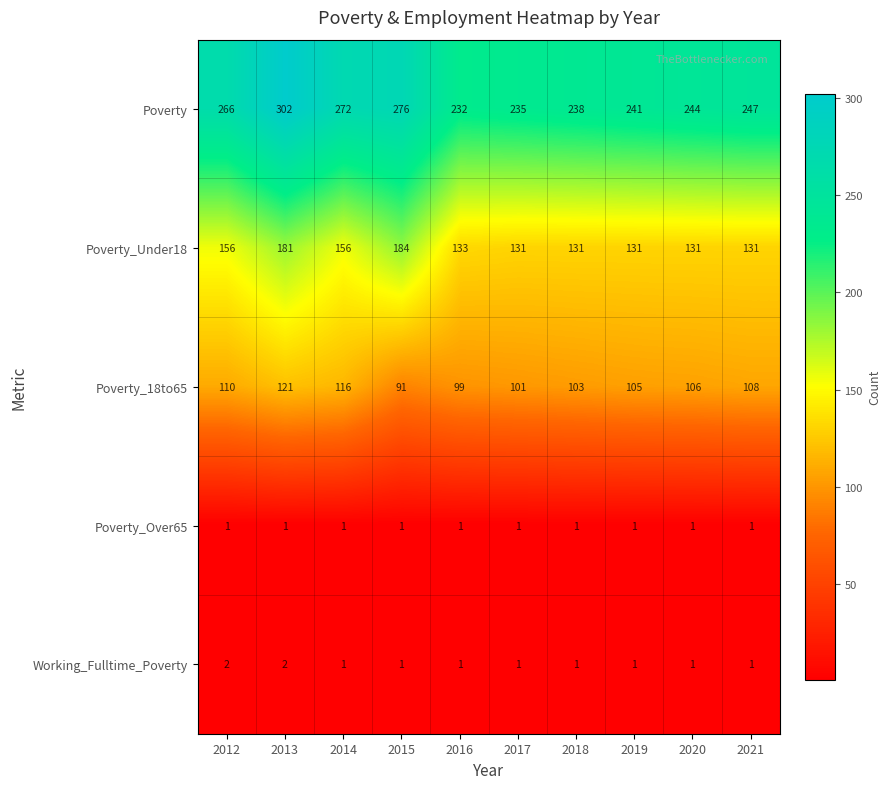

Rank the series by their maximum value, from lowest to highest.

Poverty_Over65, Working_Fulltime_Poverty, Poverty_18to65, Poverty_Under18, Poverty